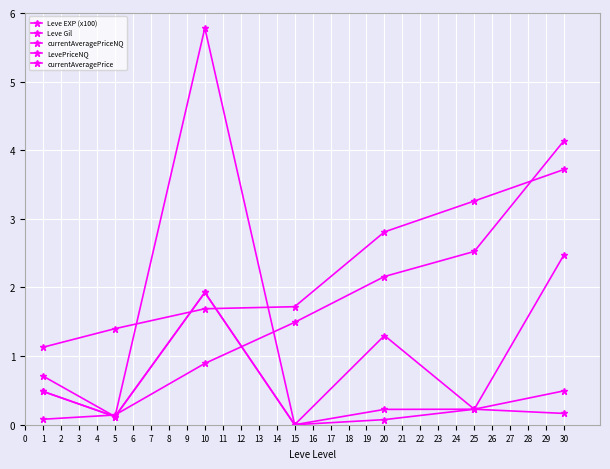

True or false: LevePriceNQ and currentAveragePriceNQ intersect in this chart.

False